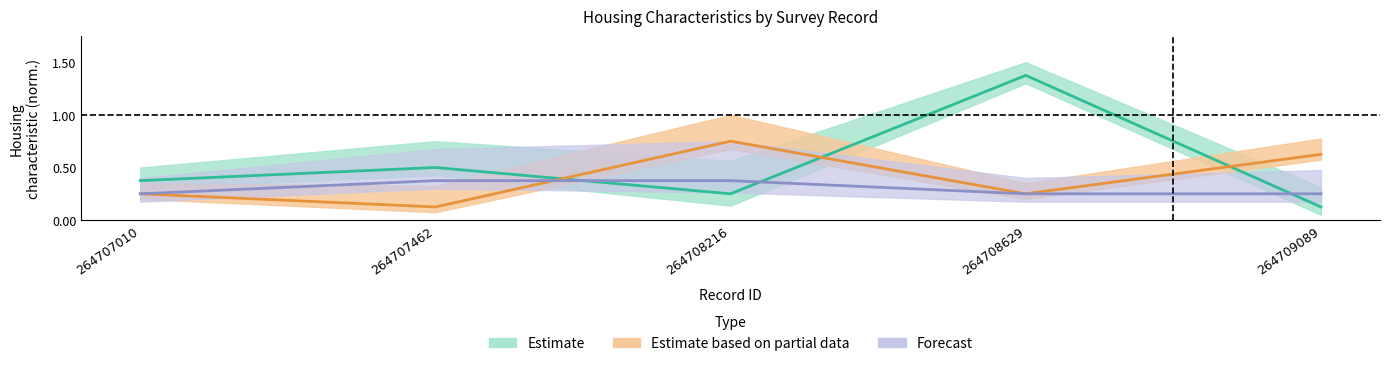

Count the Estado_muros_code values in the range 0 to 1.

5